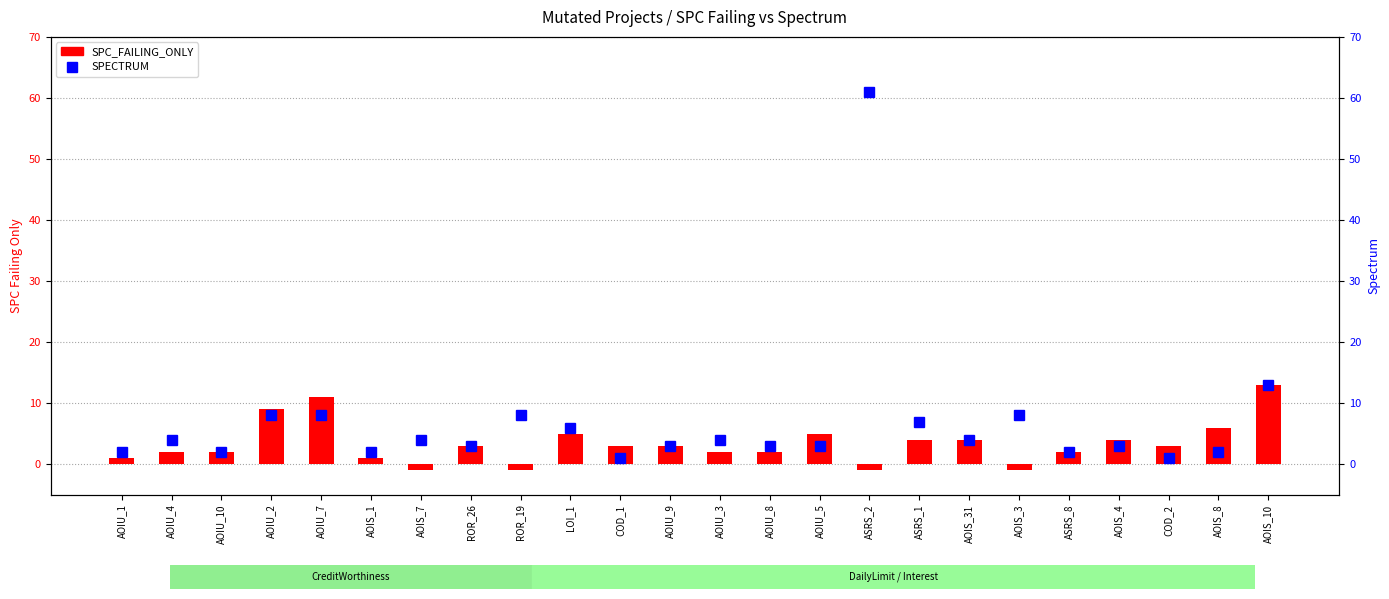

Rank the series by their maximum value, from lowest to highest.

SPC_FAILING_ONLY, SPECTRUM